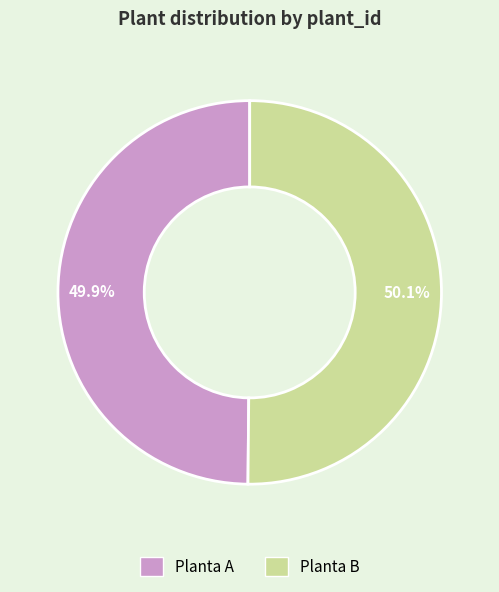

True or false: Planta B accounts for 56% of the total.

False